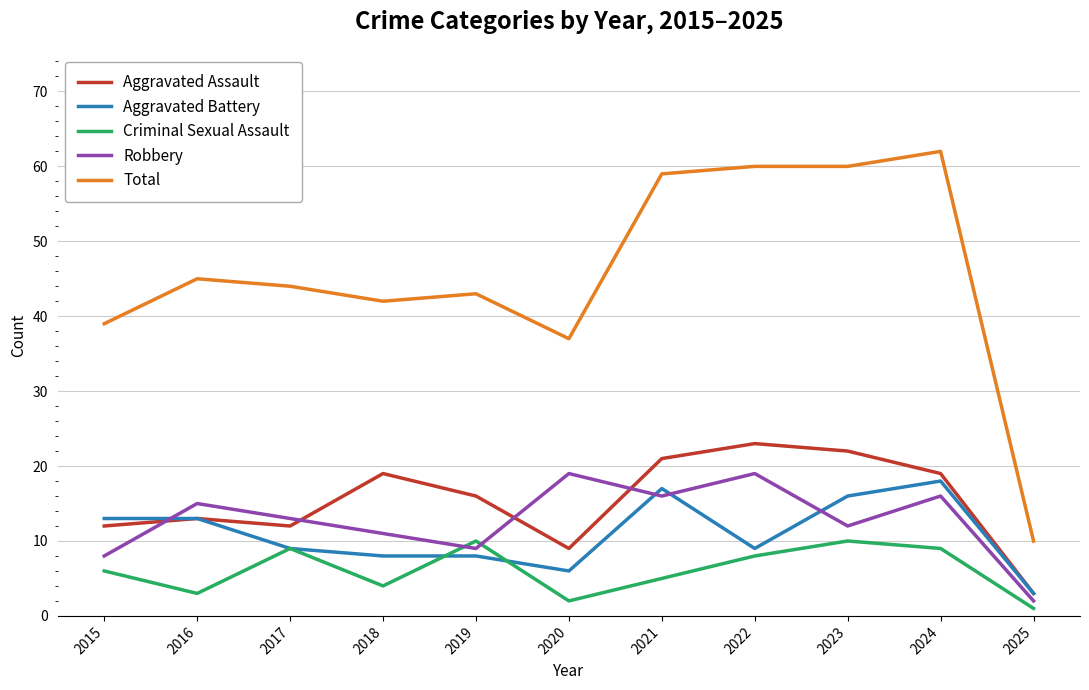

How many values in the Criminal Sexual Assault series are below 6?

5